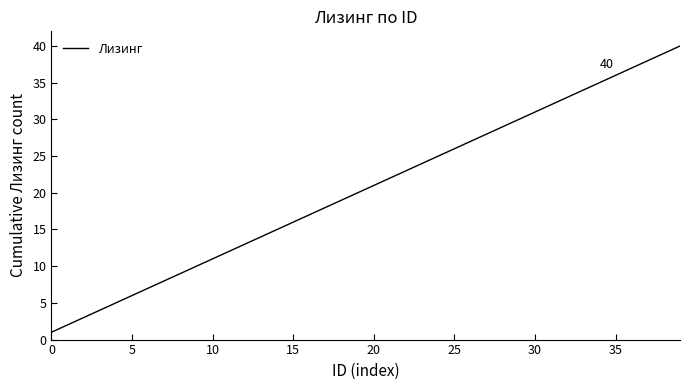

What is the greatest value displayed?

40